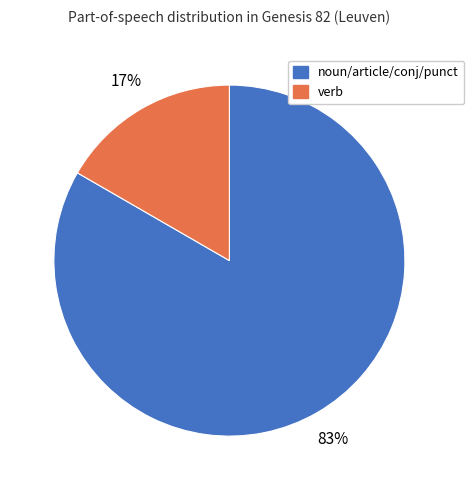

To the nearest percent, what is the average slice percentage?

50%